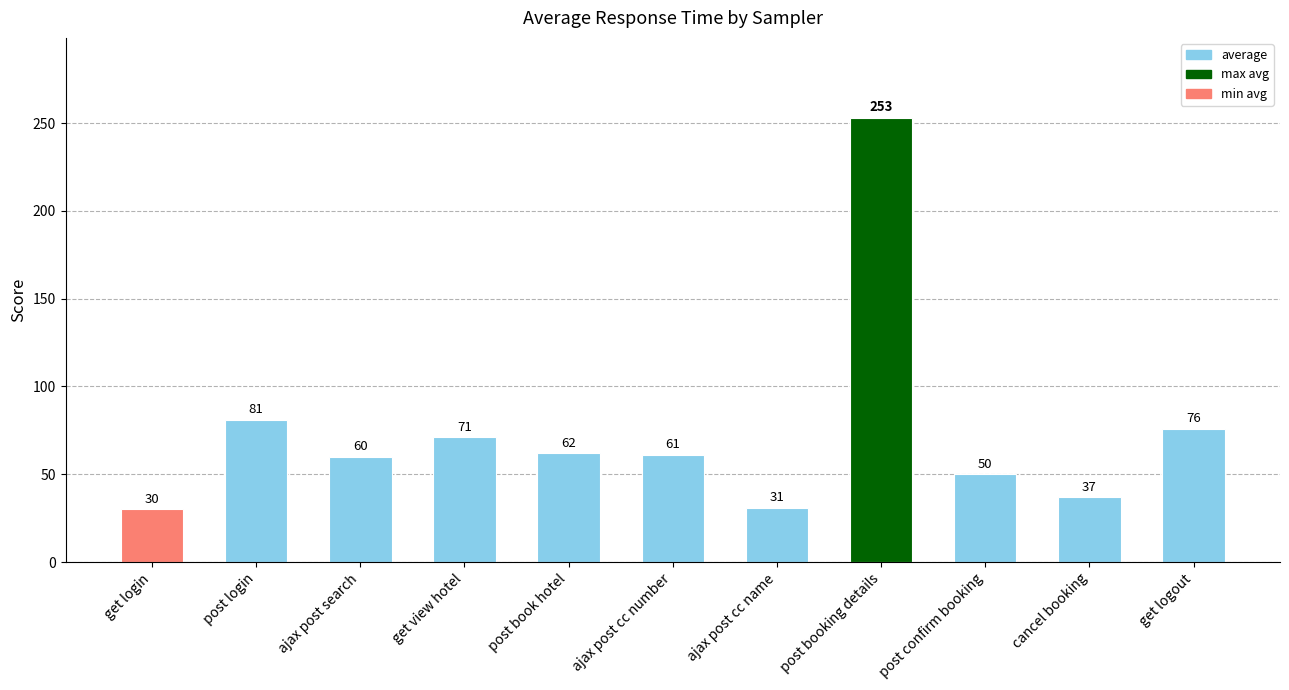

At which category does the chart reach its minimum across all series?

get login